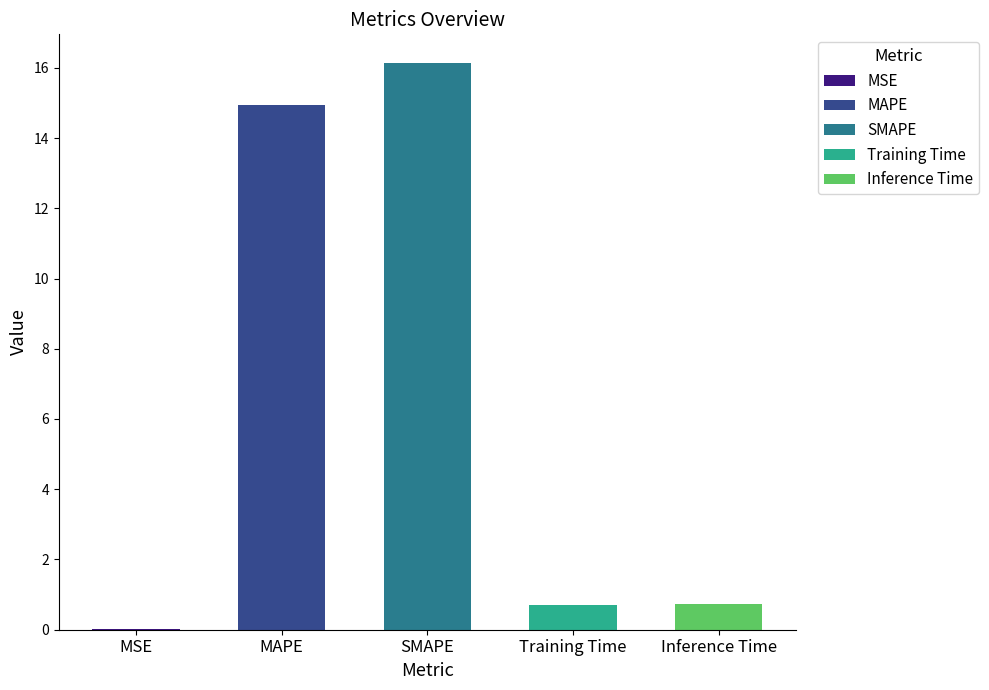

What is the approximate value at MAPE?

14.9